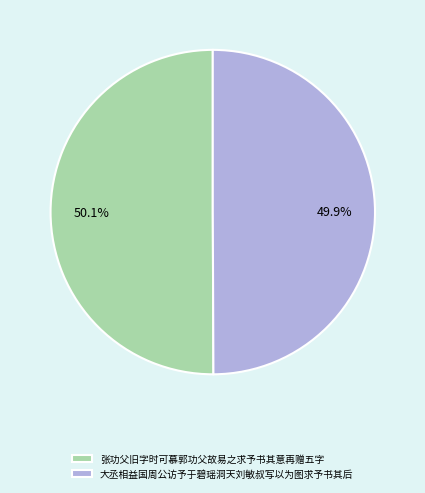

What percentage do 张功父旧字时可慕郭功父故易之求予书其意再赠五字 and 大丞相益国周公访予于碧瑶洞天刘敏叔写以为图求予书其后 together represent?

100.0%